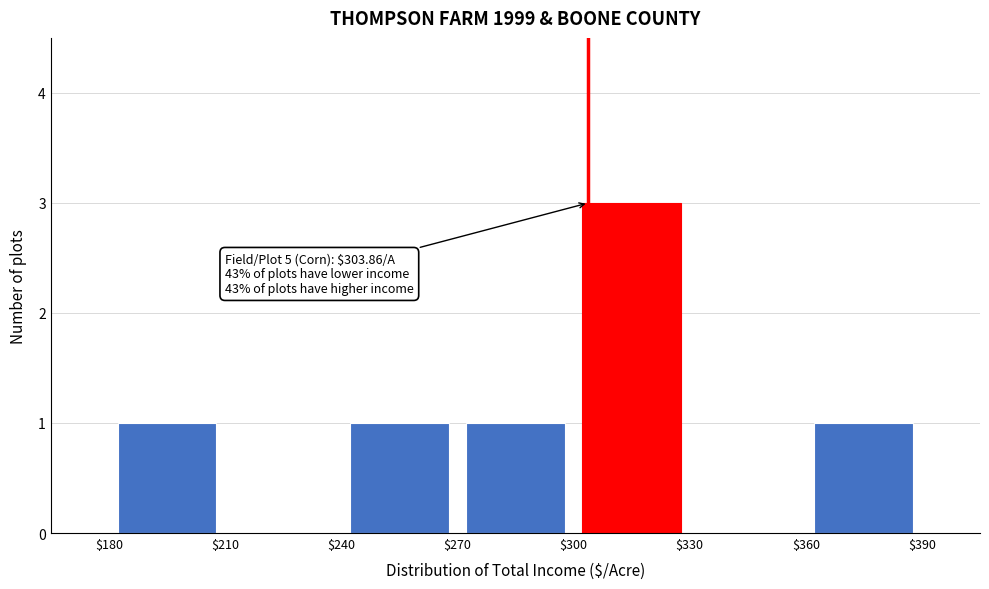

Over which range of the x-axis is the bar tallest?

$300 to $330